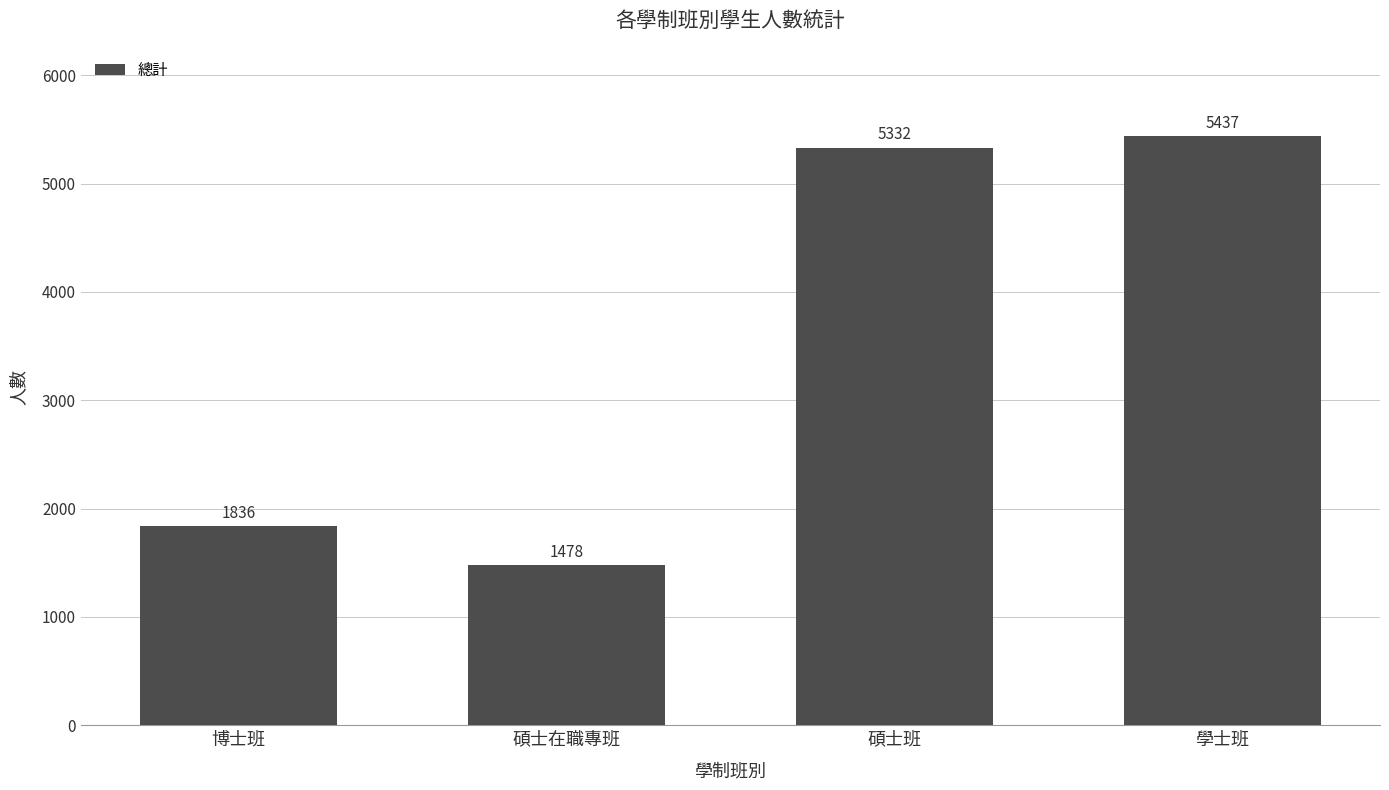

The chart shows a value of 8053 at 學士班. True or false?

False